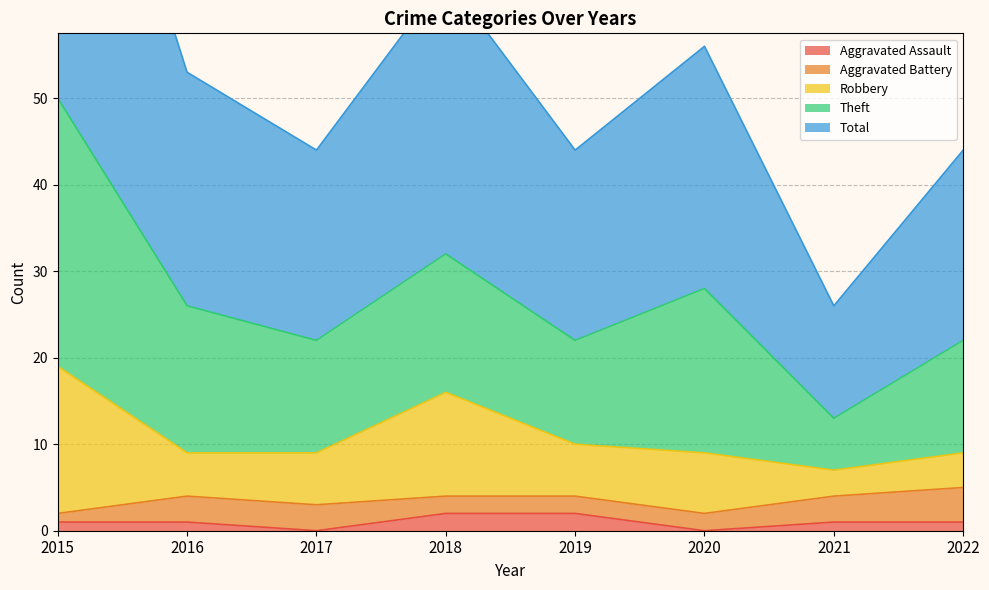

At how many categories does at least one series exceed 12?

8